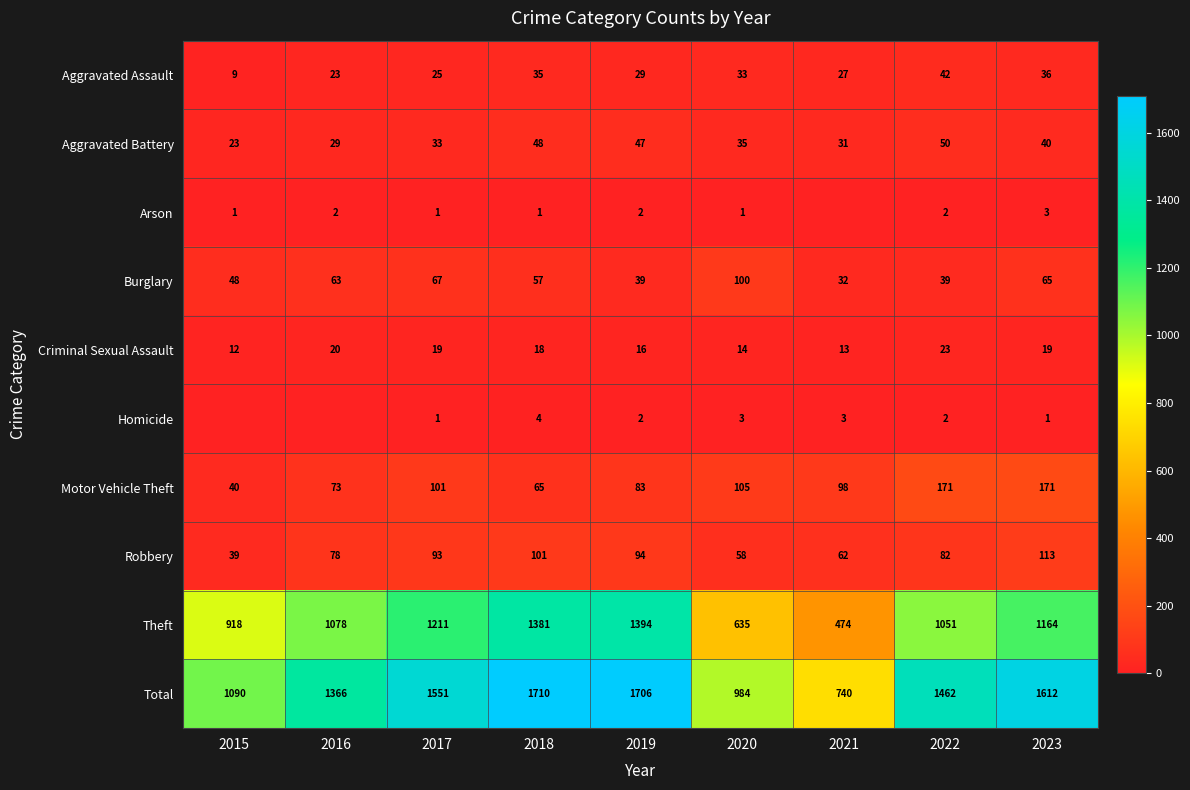

What is the approximate value of Aggravated Battery at 2015, to the nearest 5?

25